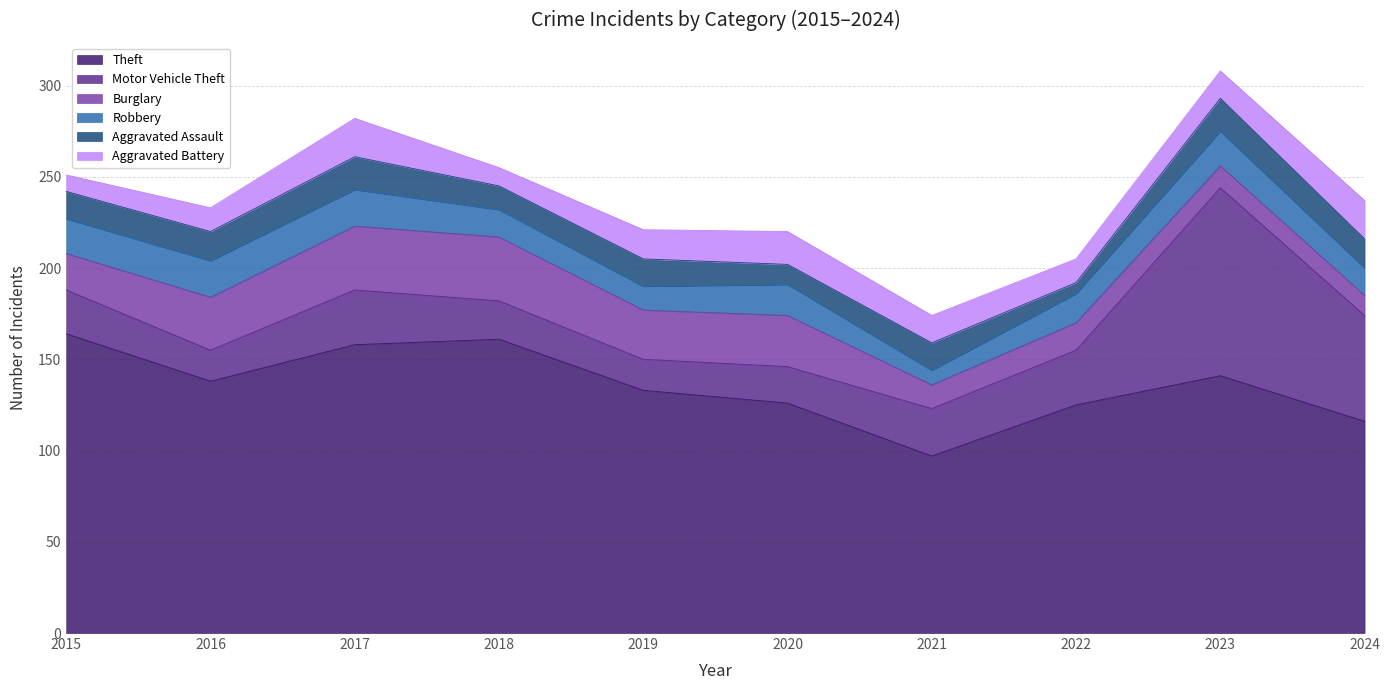

True or false: Burglary has a value of 27 at 2019.

True